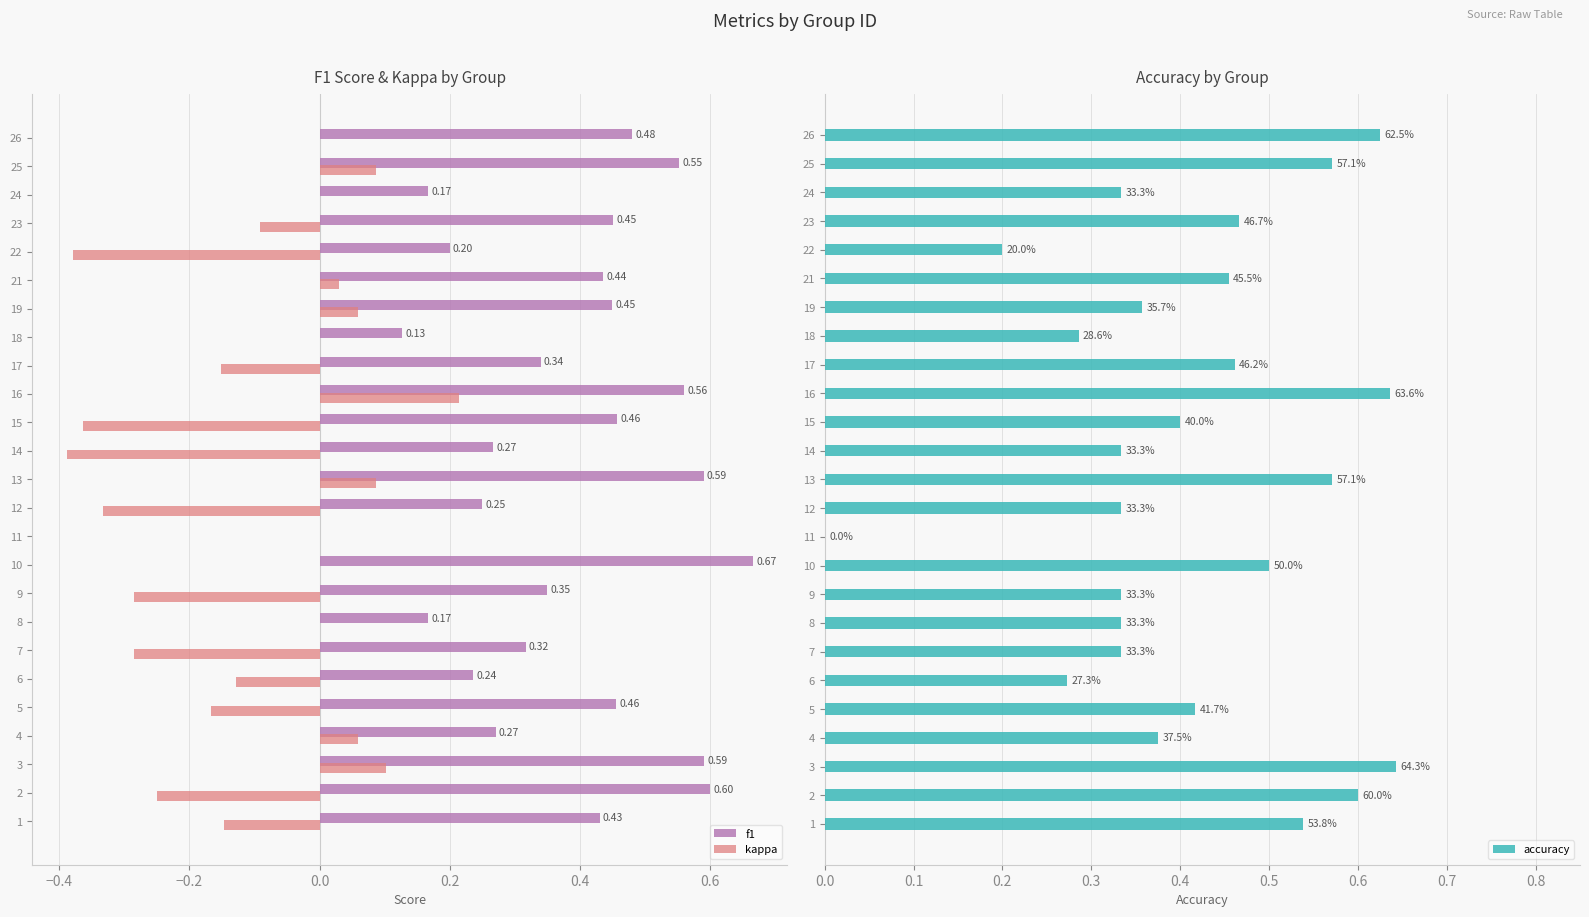

What are all the series names shown in the legend?

f1, kappa, accuracy